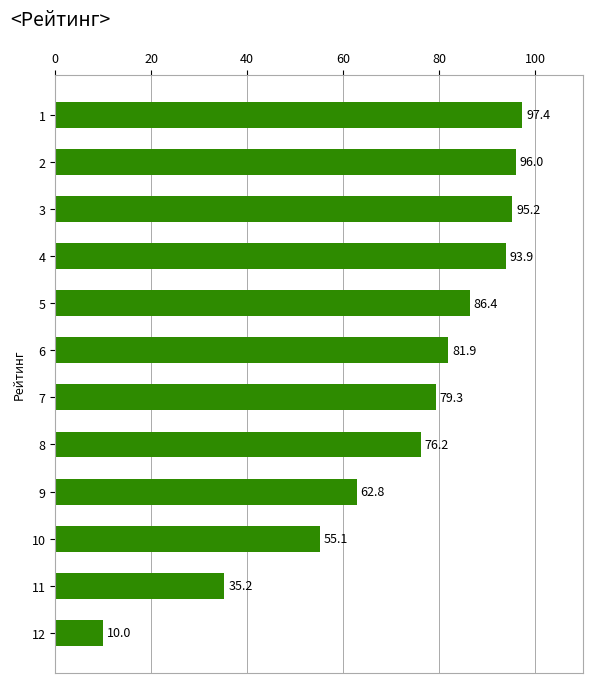

What is the sum of all values?

869.5